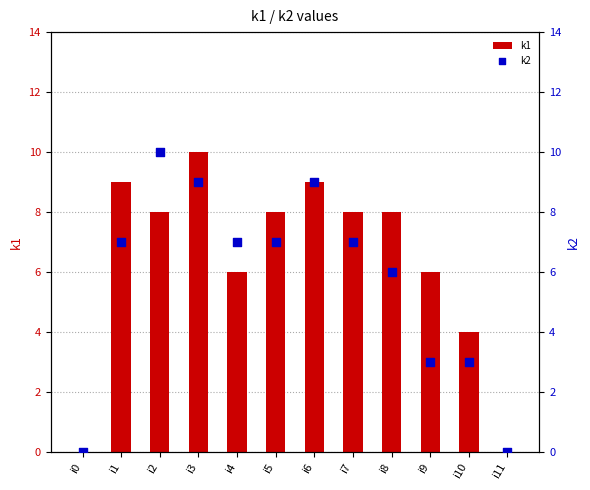

Which series reaches the minimum Y coordinate?

k1